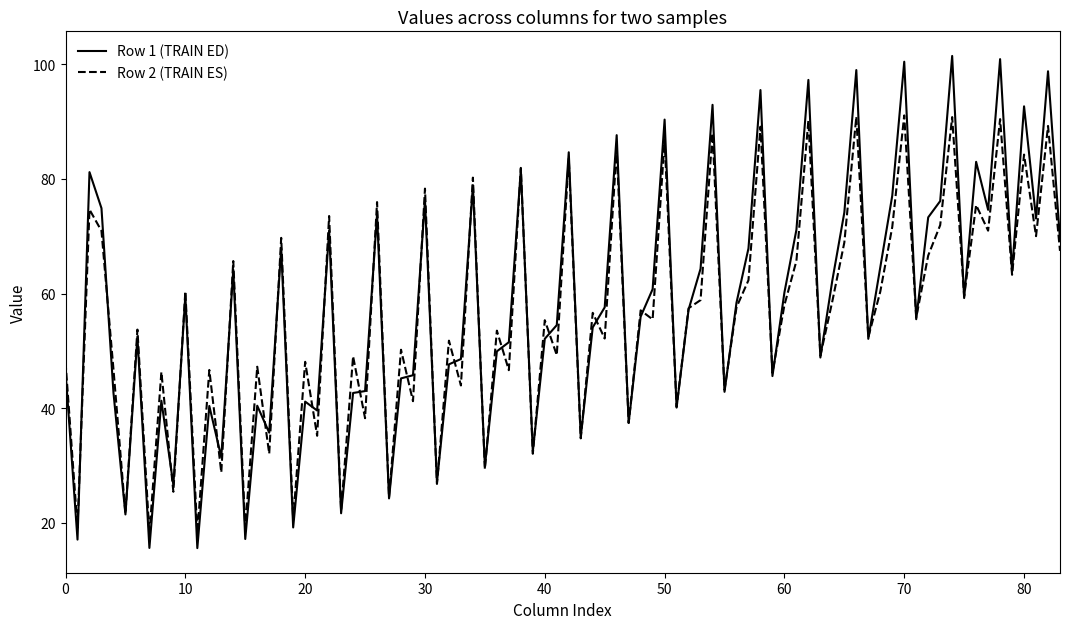

Rank the series by their maximum value, from lowest to highest.

Row 2 (TRAIN ES), Row 1 (TRAIN ED)